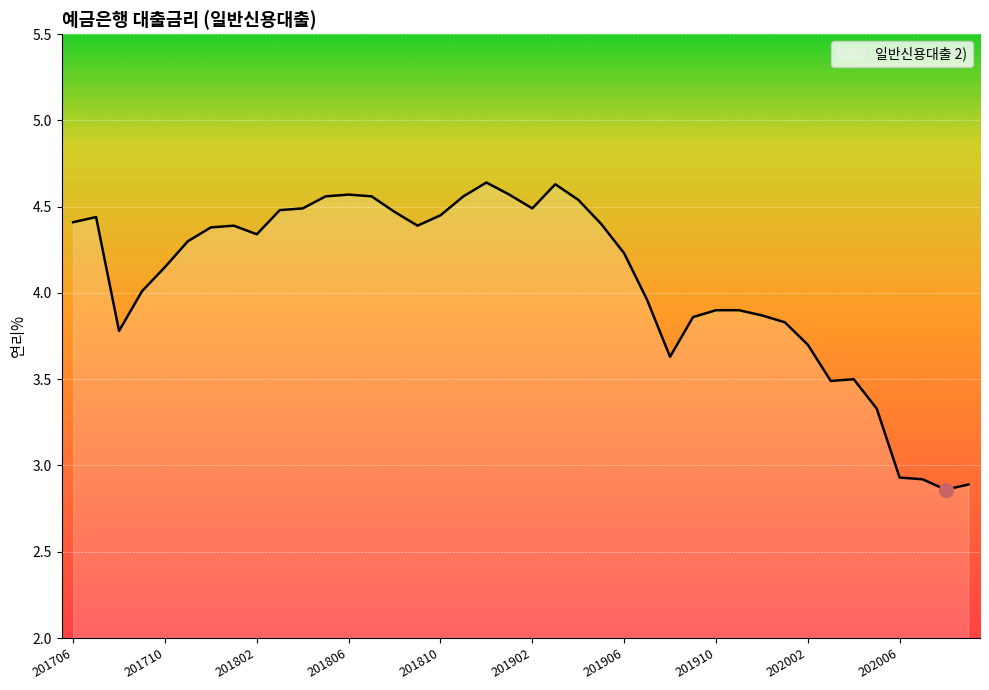

Is this an area chart (filled region under the line)?

Yes